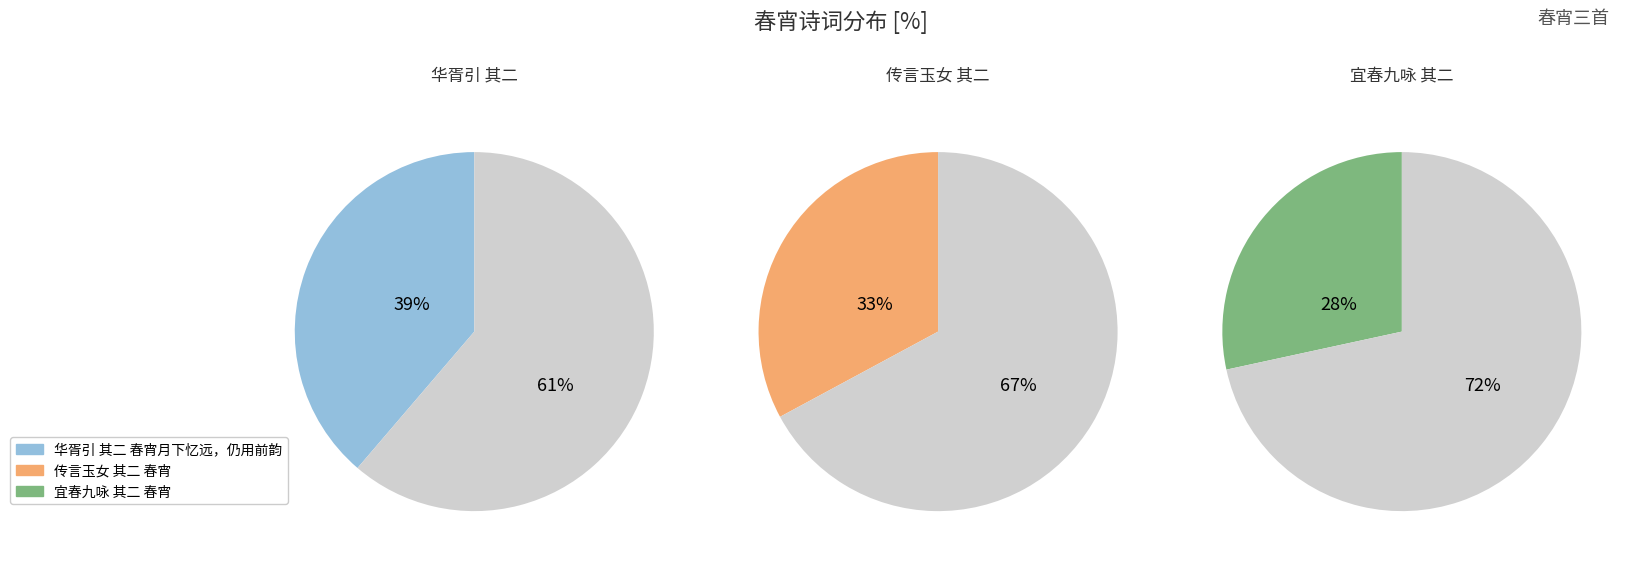

Which has a higher value, 华胥引 其二 春宵月下忆远，仍用前韵 or 宜春九咏 其二 春宵?

华胥引 其二 春宵月下忆远，仍用前韵